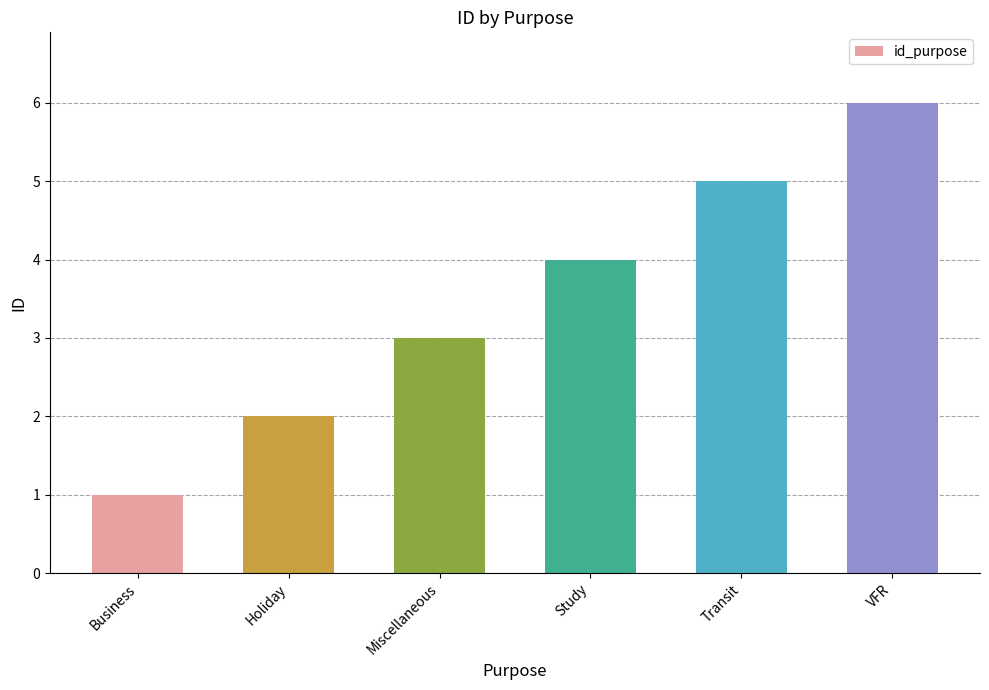

What is the change in value from Business to VFR?

+5